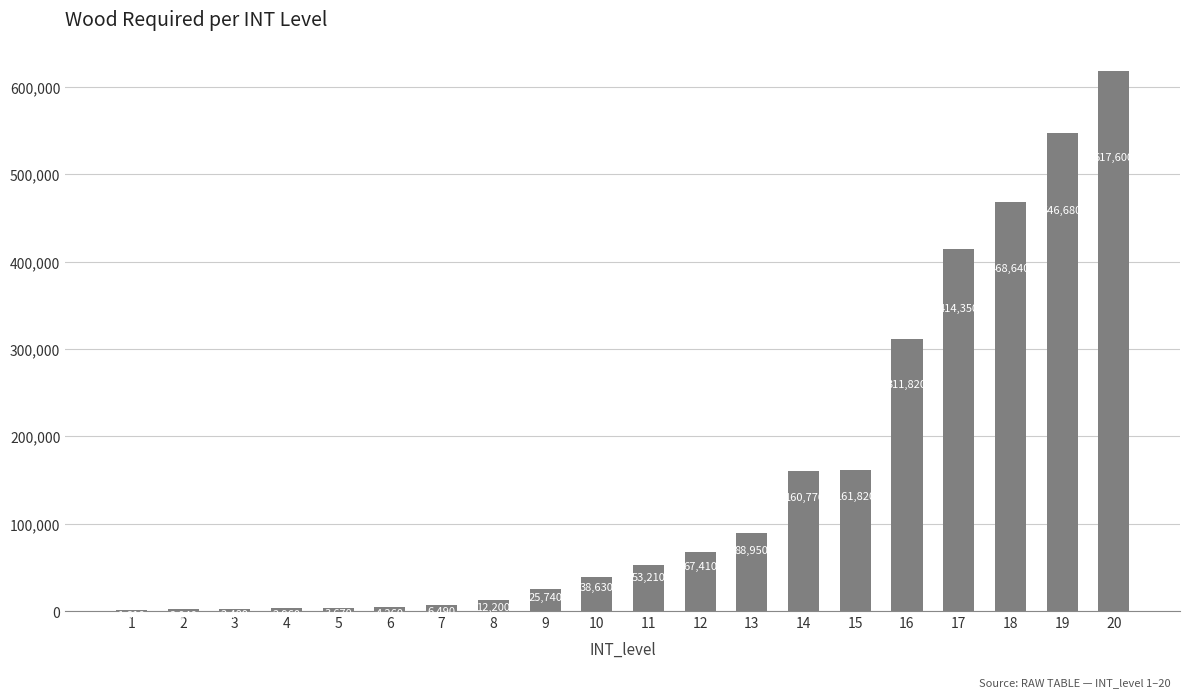

Reading left to right, extract all data points from this chart.

1610	2040	2480	2960	3670	4260	6490	12200	25740	38630	53210	67410	88950	160770	161820	311820	414350	468640	546680	617600